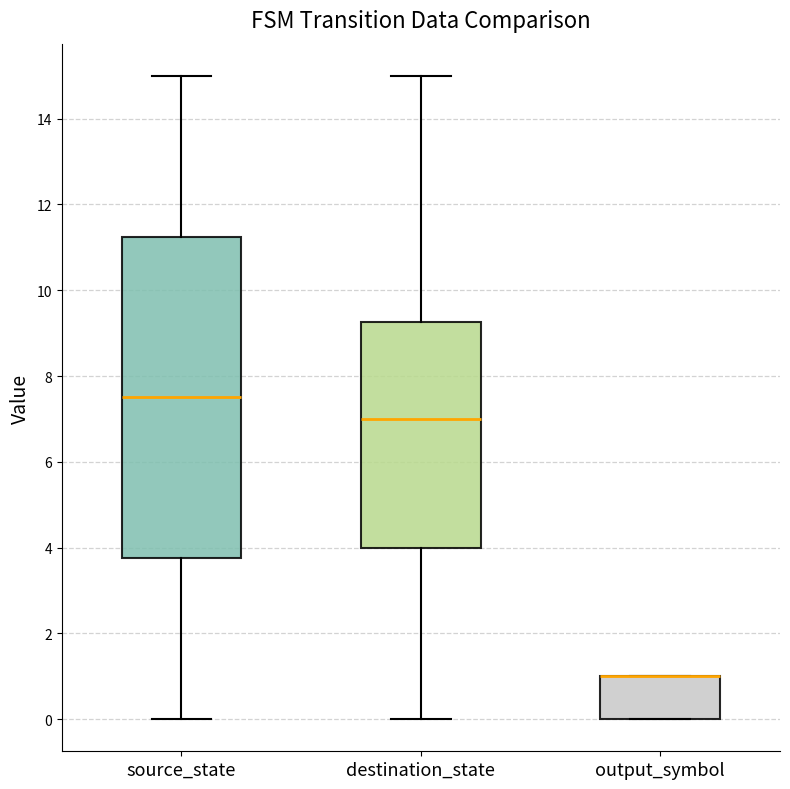

Which box is the tallest, from its lower edge to its upper edge?

source_state